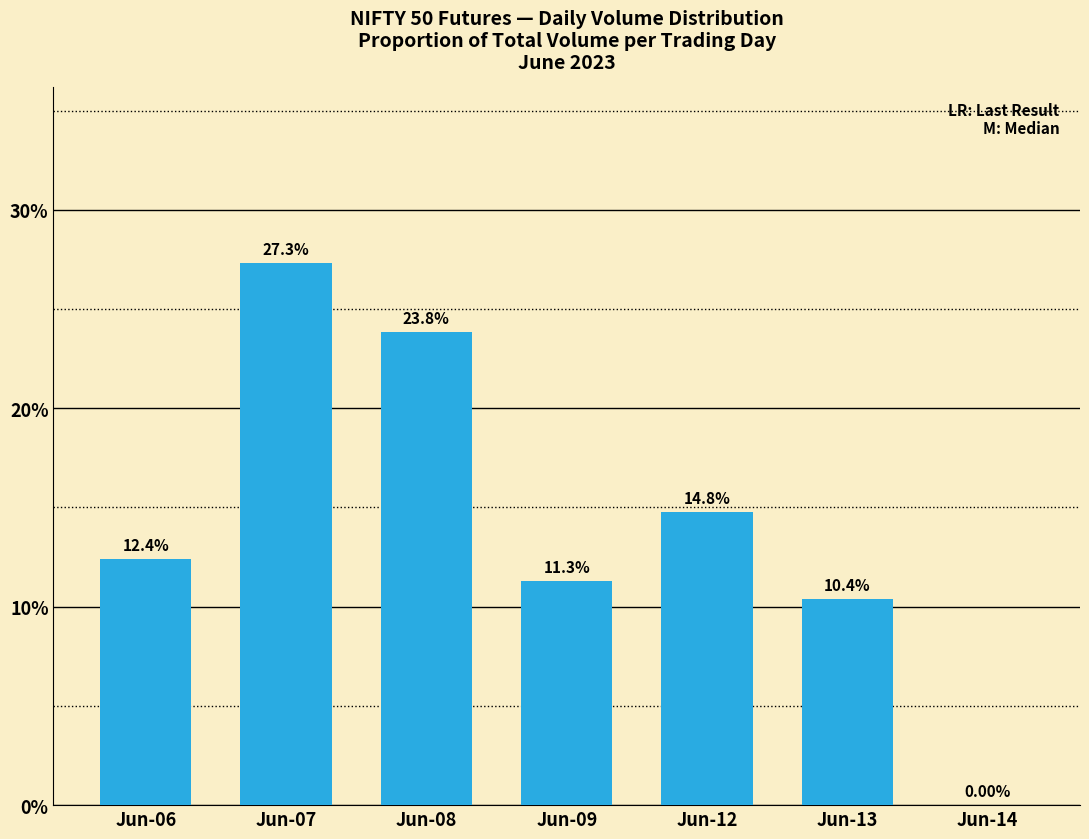

Count the number of categories in the chart.

7